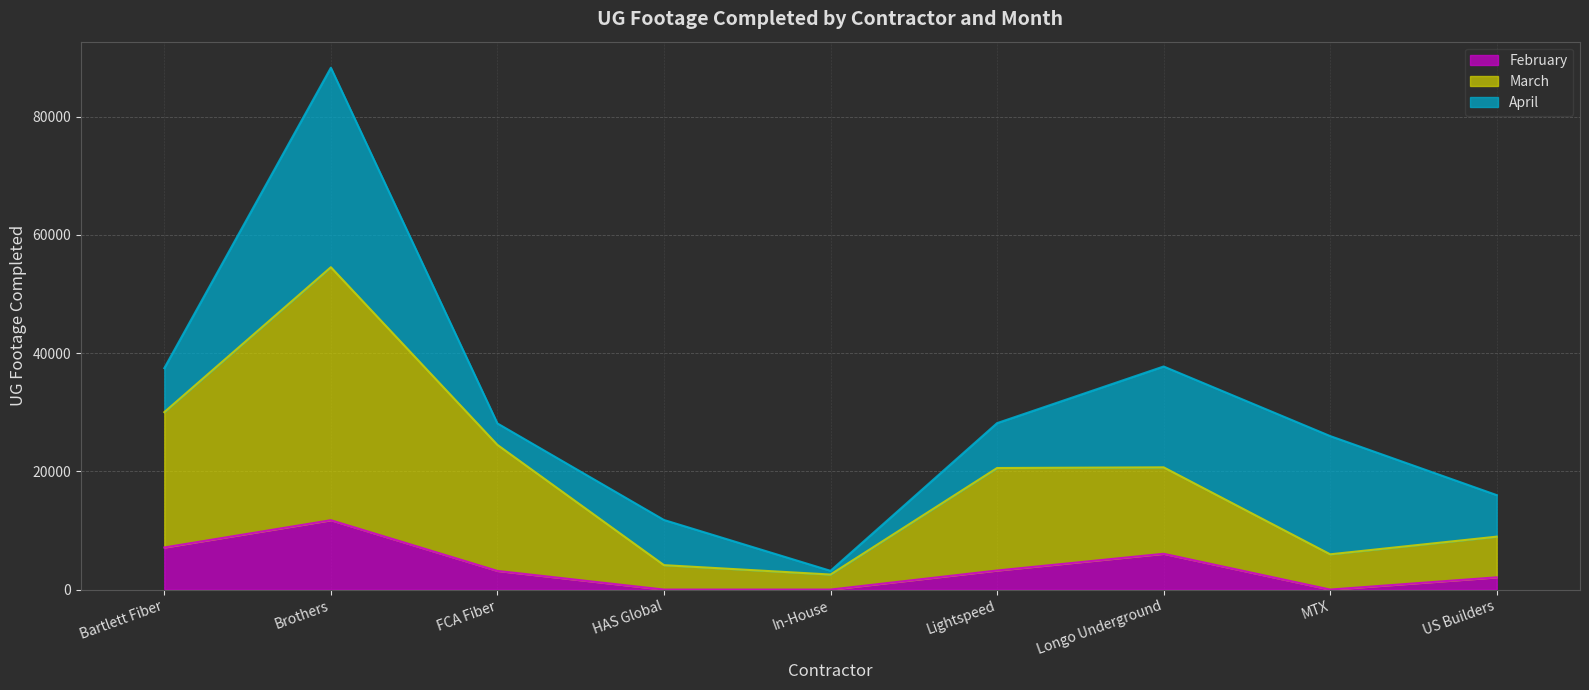

What is the total value across all series at MTX?

25970